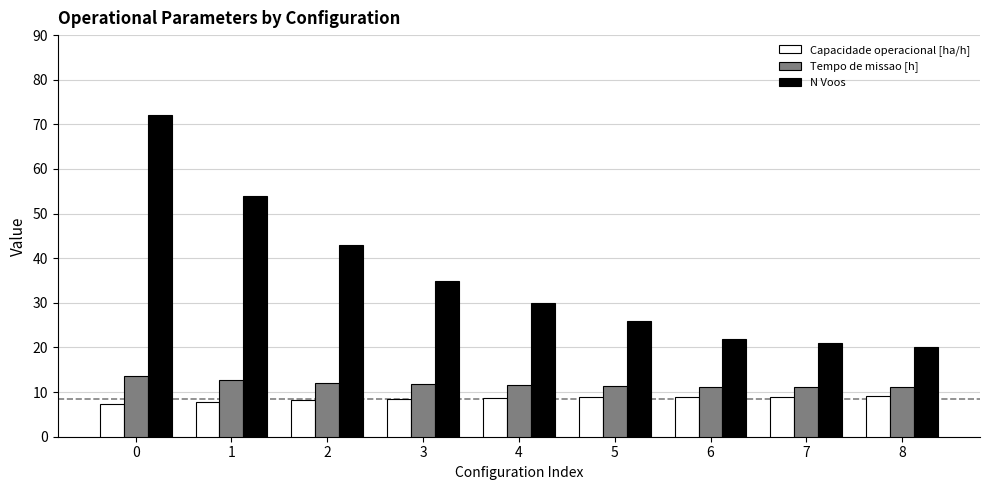

What is the smallest value displayed?

7.3